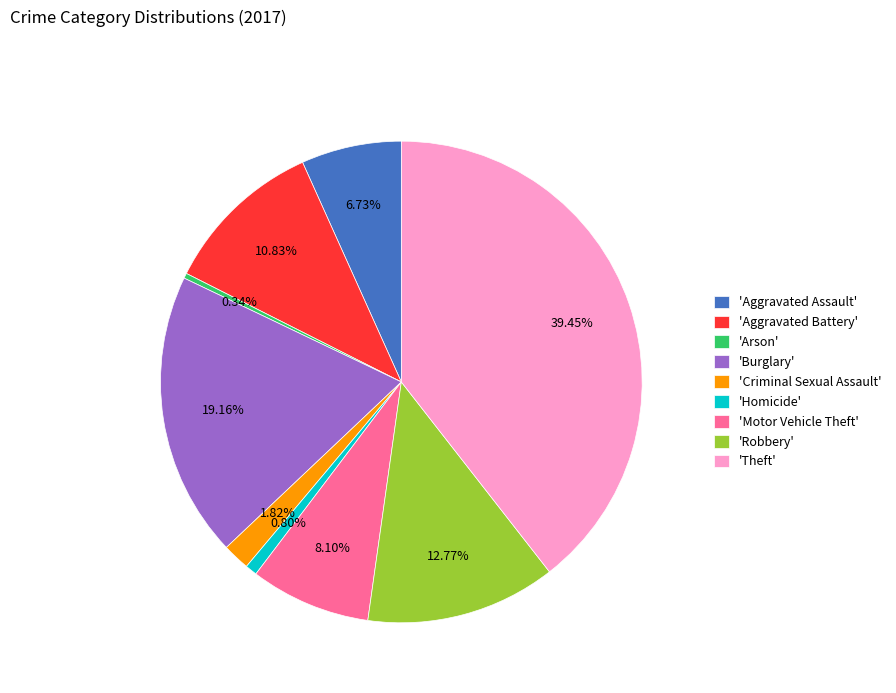

Is there a majority slice in this chart?

No